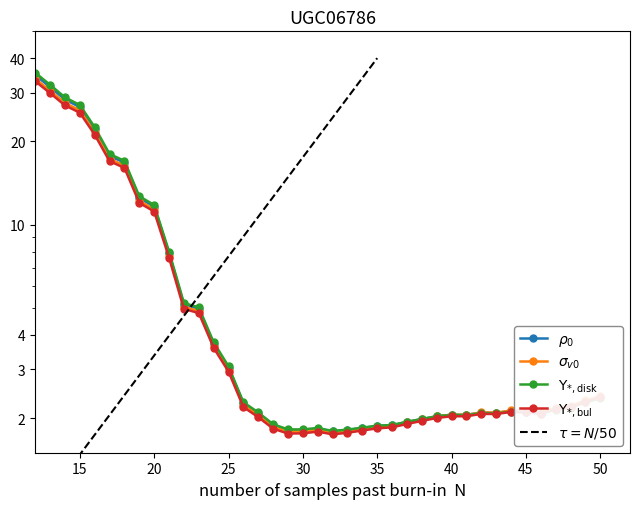

What is the average value?

7.1